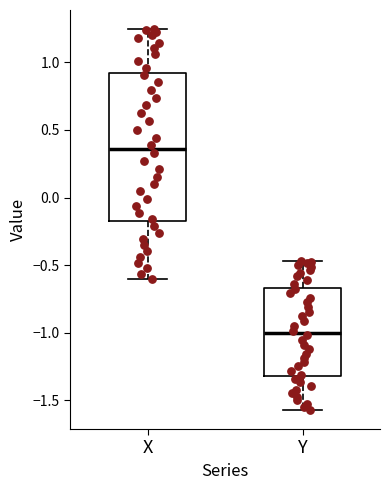

Where is the upper edge of the box for X on the y-axis? The values are not printed on the chart, so give them approximately, as read against the axis.

0.90